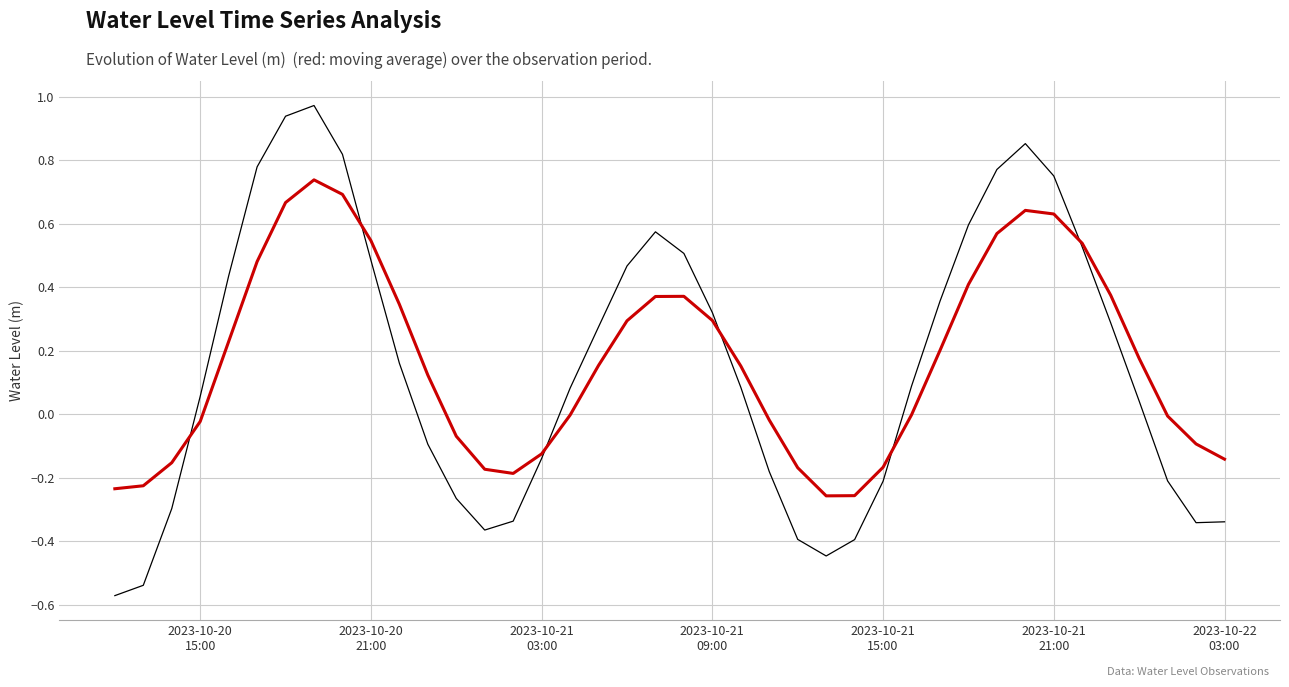

How many lines are shown in the chart?

2